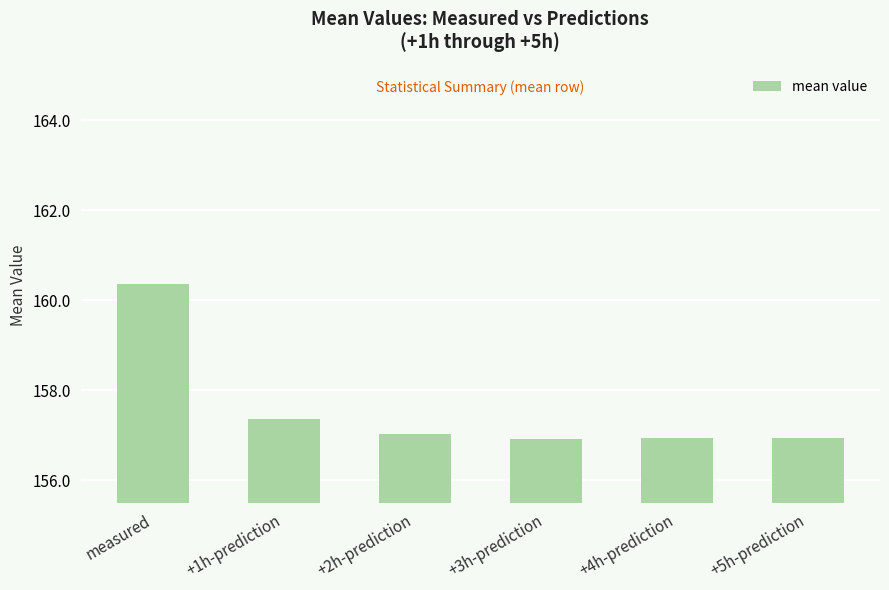

What is the label of the 5th bar from the left?

+4h-prediction